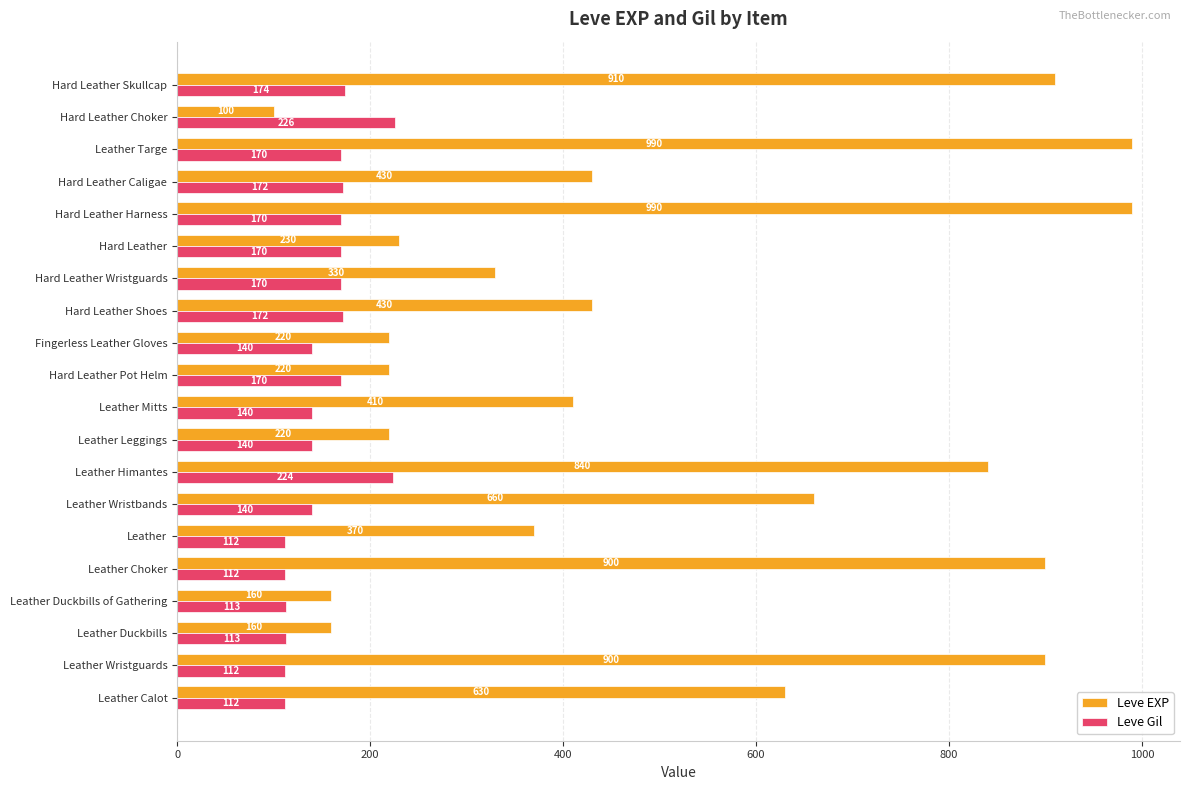

Where is Leve EXP nearest to the value 545?

Leather Calot